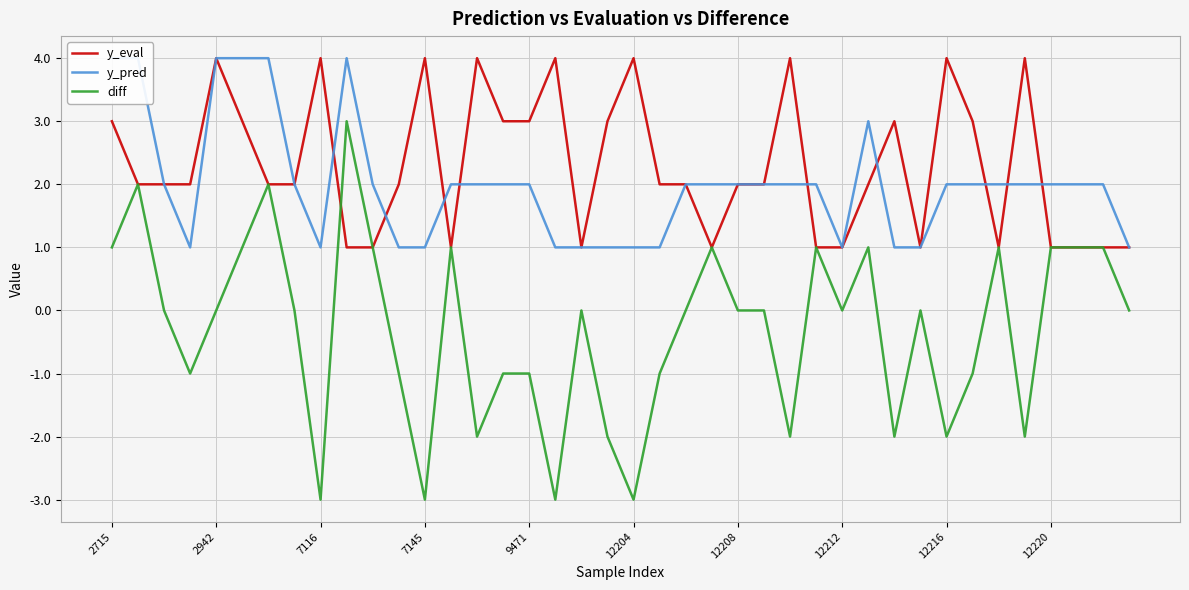

What is the total value across all series at 22?

4